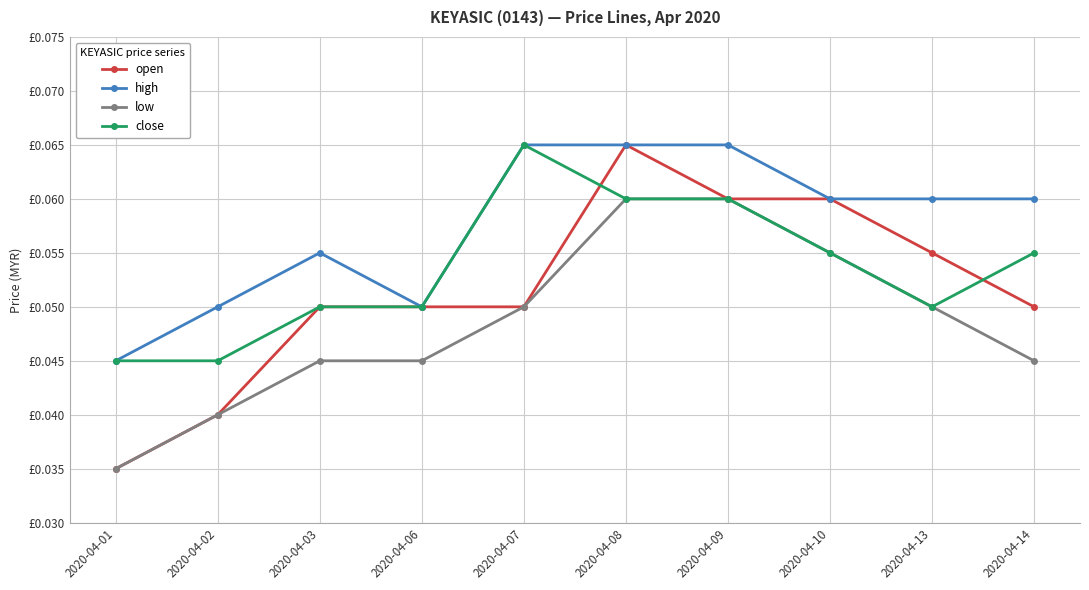

Does the chart display data point markers on the line(s)?

Yes